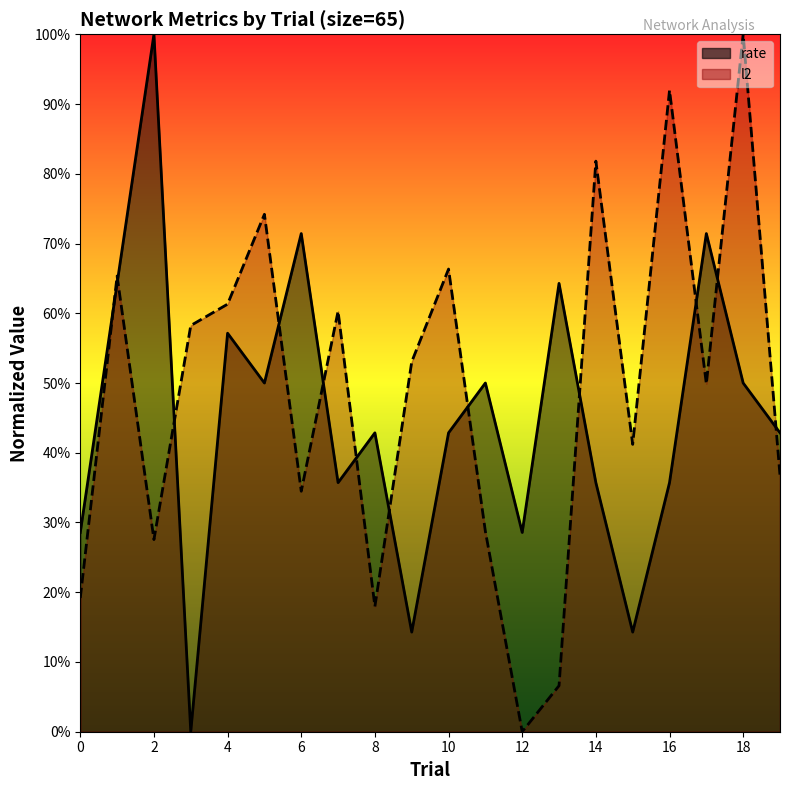

Does the chart display data point markers on the line(s)?

No